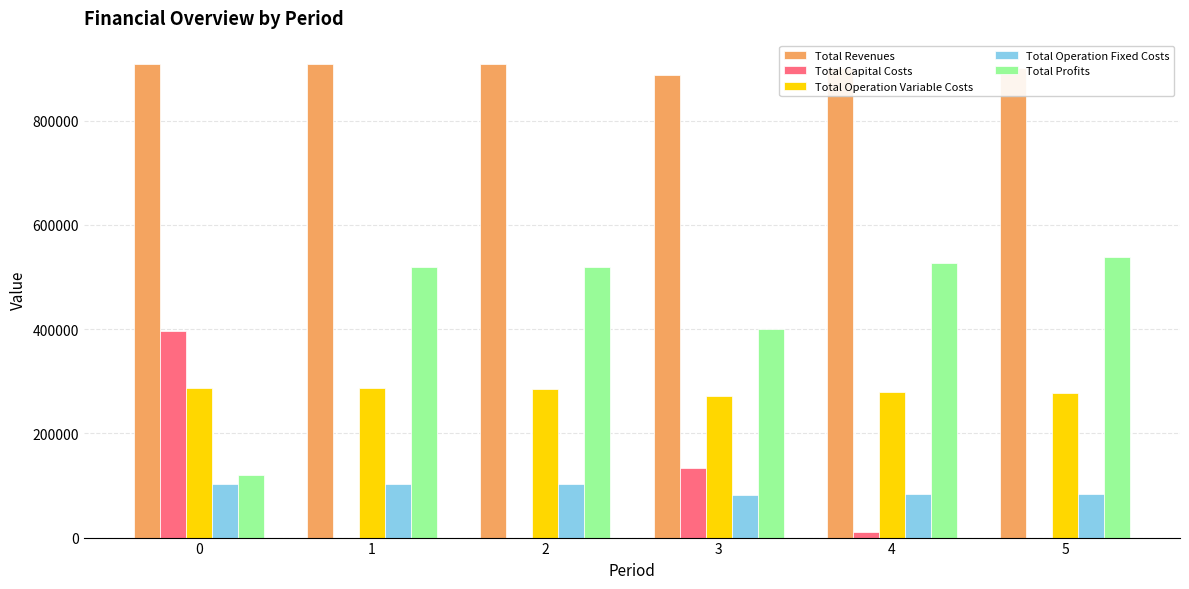

The Total Operation Variable Costs series shows 61082.1 at 0. True or false?

False